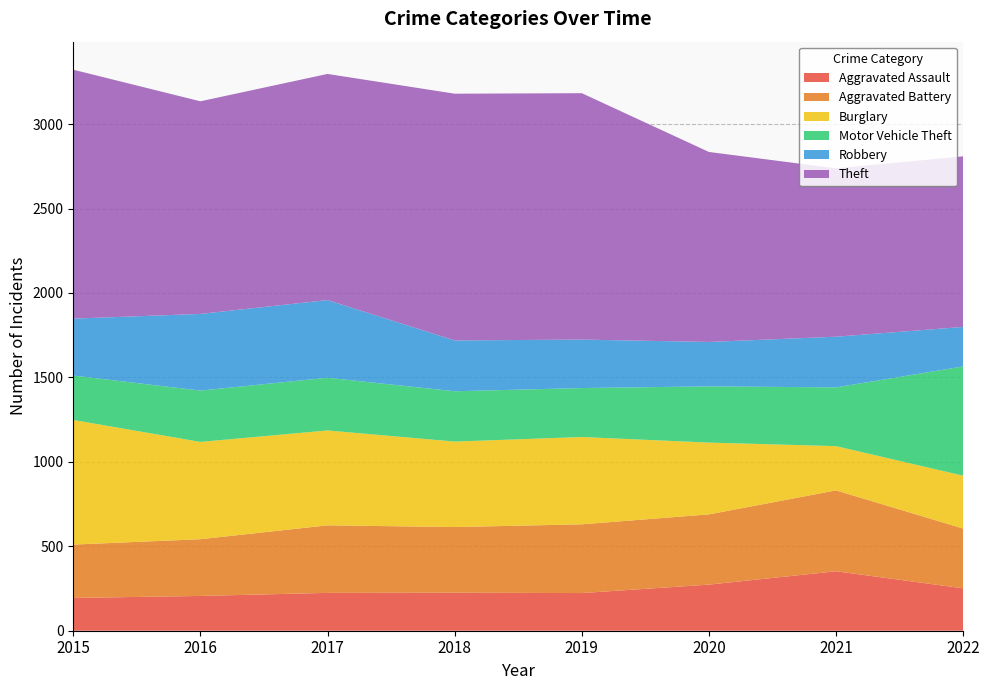

Reading left to right, list all the values displayed in this chart.

Aggravated Assault: 2015=194	2016=206	2017=224	2018=225	2019=223	2020=273	2021=352	2022=251
Aggravated Battery: 2015=316	2016=336	2017=400	2018=389	2019=407	2020=416	2021=479	2022=354
Burglary: 2015=738	2016=576	2017=562	2018=506	2019=517	2020=425	2021=262	2022=313
Motor Vehicle Theft: 2015=263	2016=304	2017=312	2018=298	2019=290	2020=333	2021=348	2022=647
Robbery: 2015=337	2016=454	2017=460	2018=301	2019=287	2020=263	2021=300	2022=234
Theft: 2015=1474	2016=1259	2017=1339	2018=1461	2019=1459	2020=1125	2021=997	2022=1010